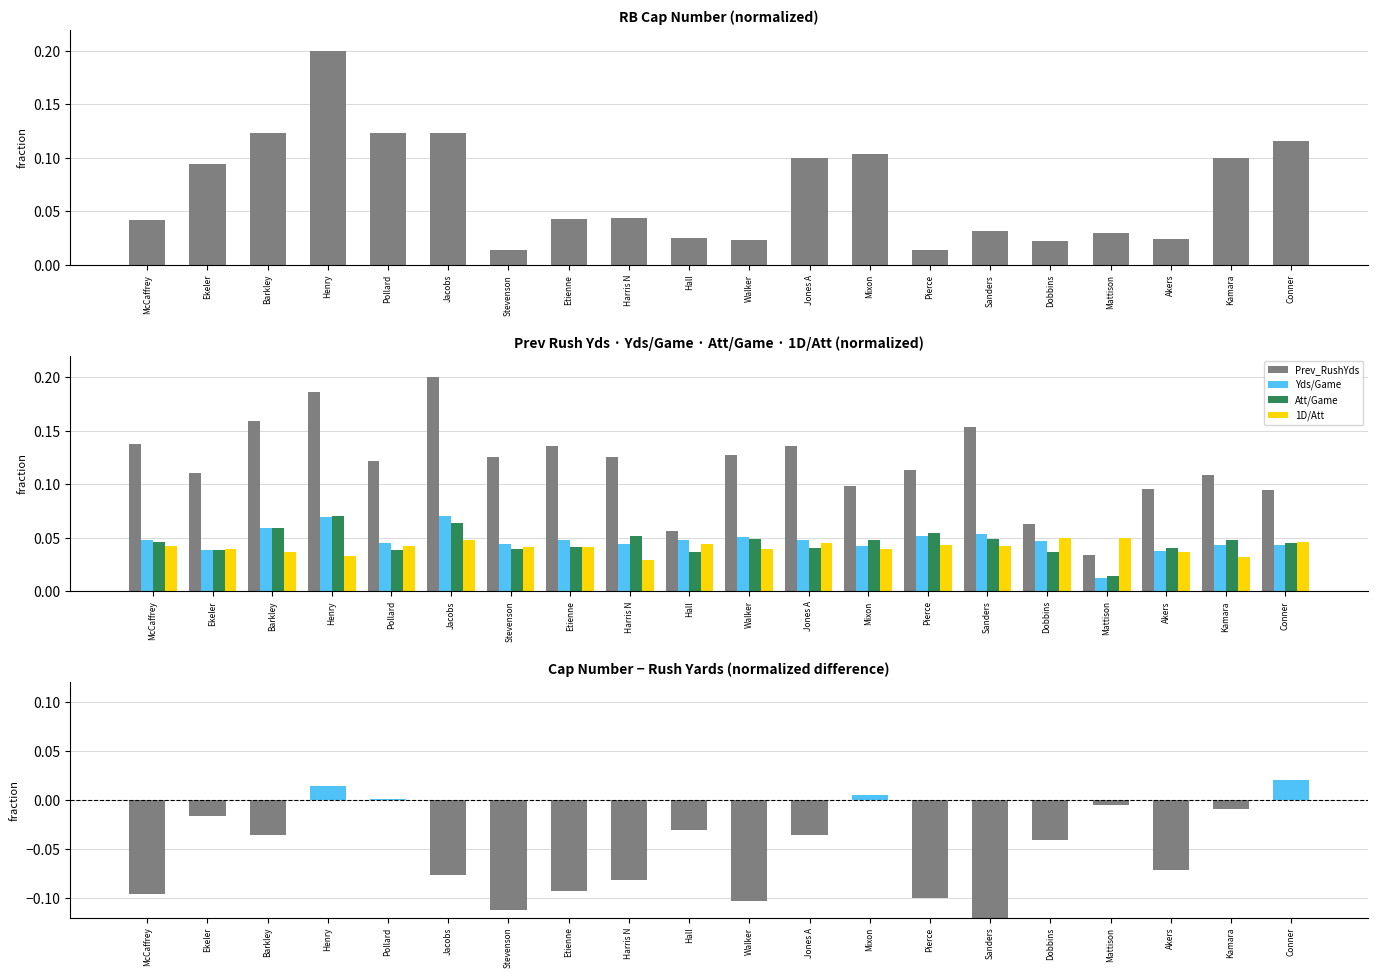

How many 1D/Att values are between 0 and 1?

20